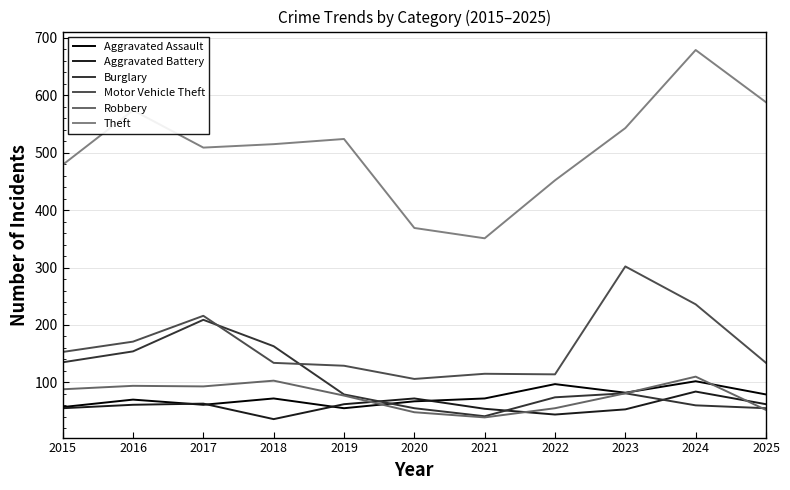

What is the maximum value shown in the chart?

679